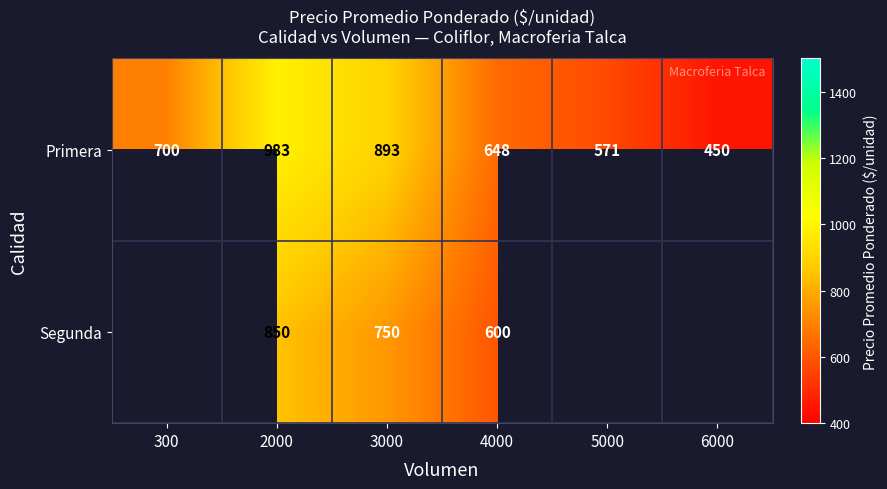

Which category has the highest value across all series?

2000